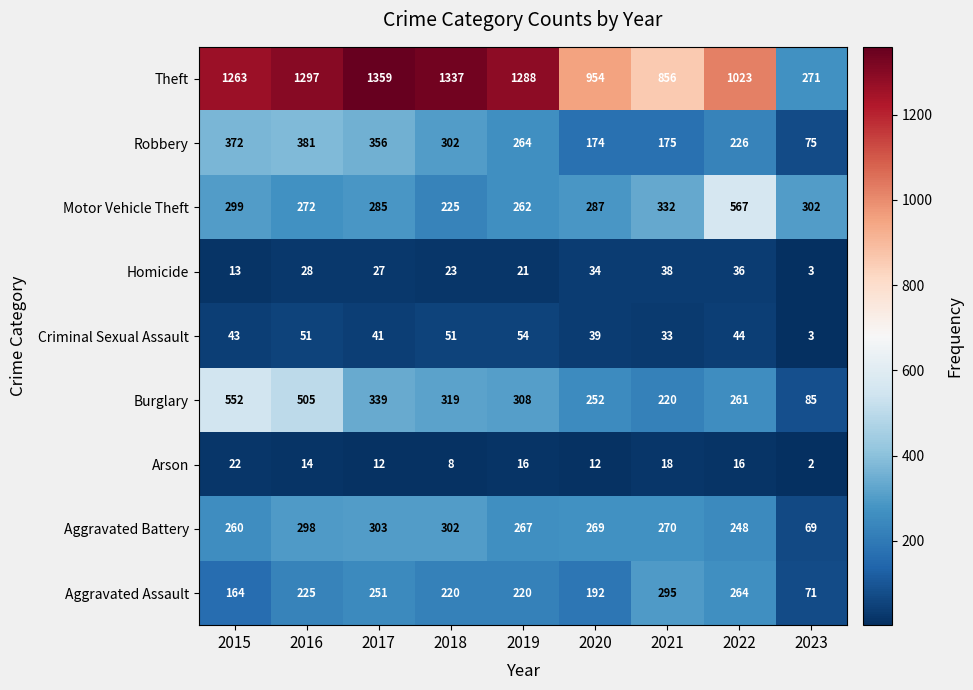

Which series has the largest total across all categories?

Theft